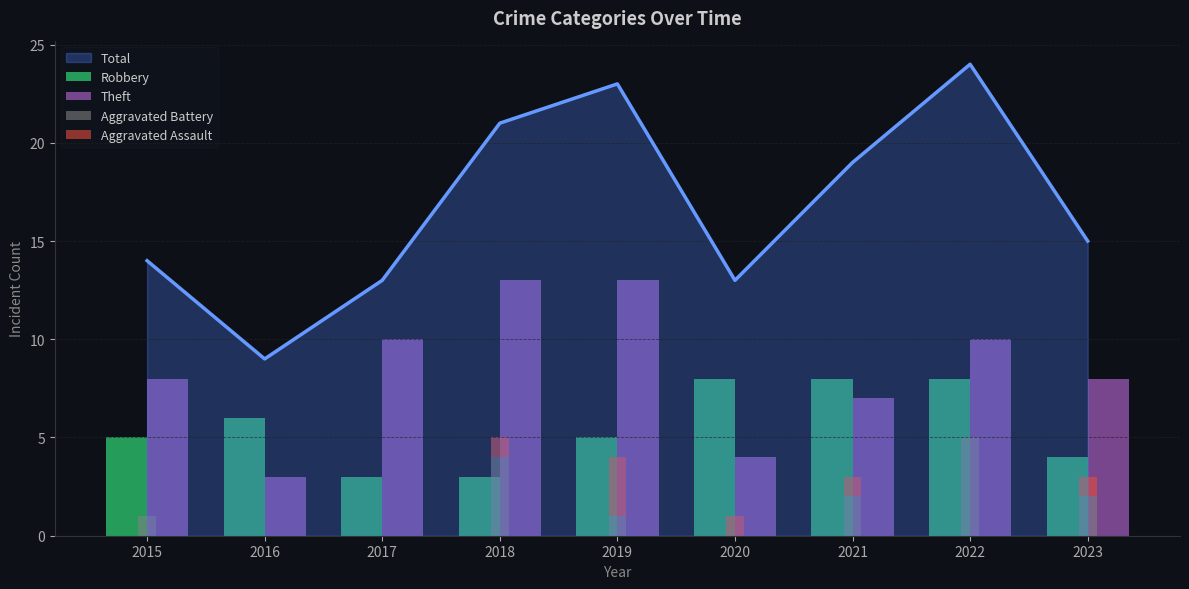

Reading left to right, extract all data points from this chart.

Robbery: 5	6	3	3	5	8	8	8	4
Theft: 8	3	10	13	13	4	7	10	8
Aggravated Battery: 1	0	0	4	1	0	2	5	2
Aggravated Assault: 0	0	0	1	3	1	1	0	1